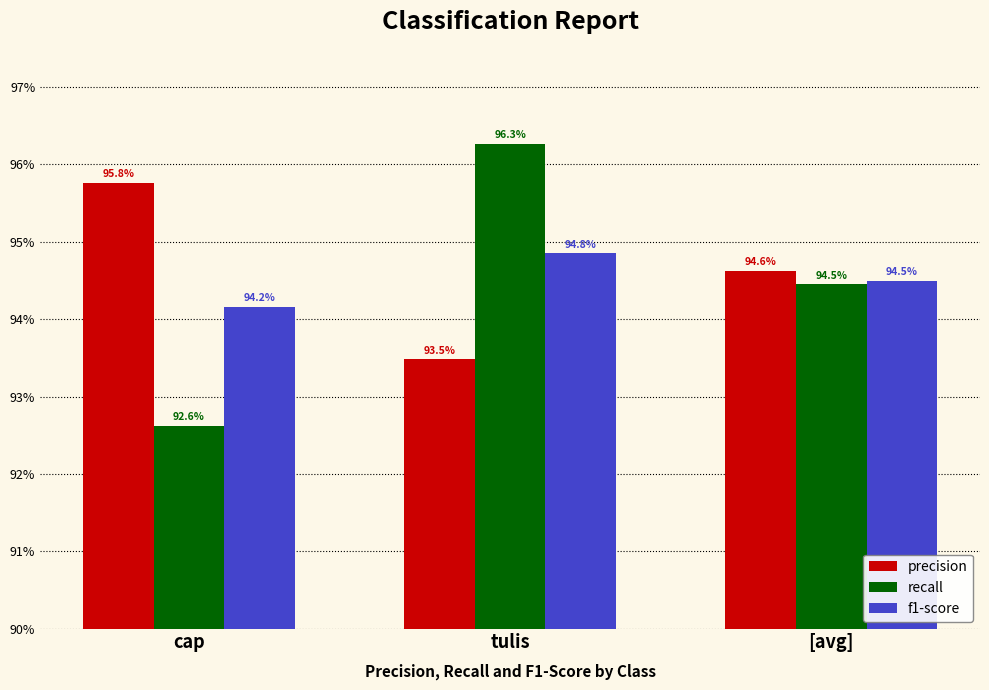

What position from the right is tulis?

2